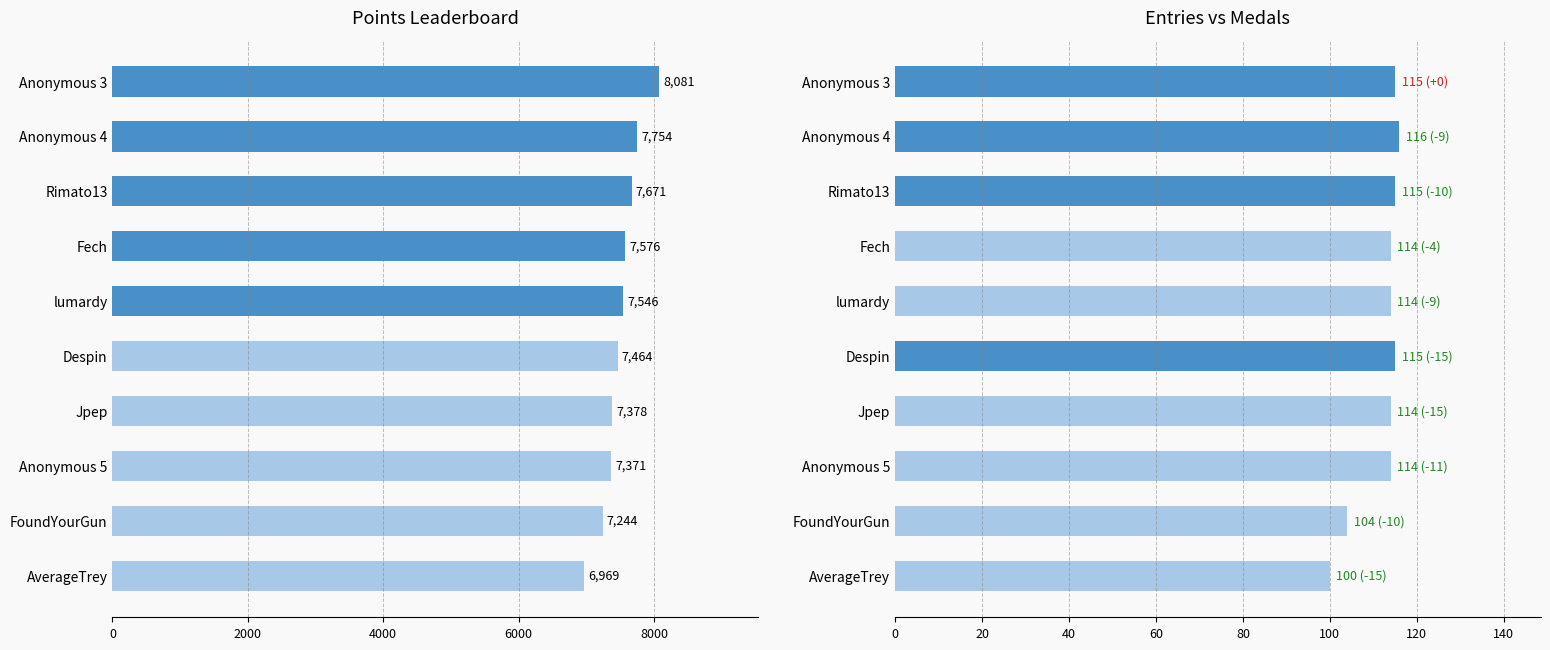

What is the value of the Points bar at the 8th from the left?

7371